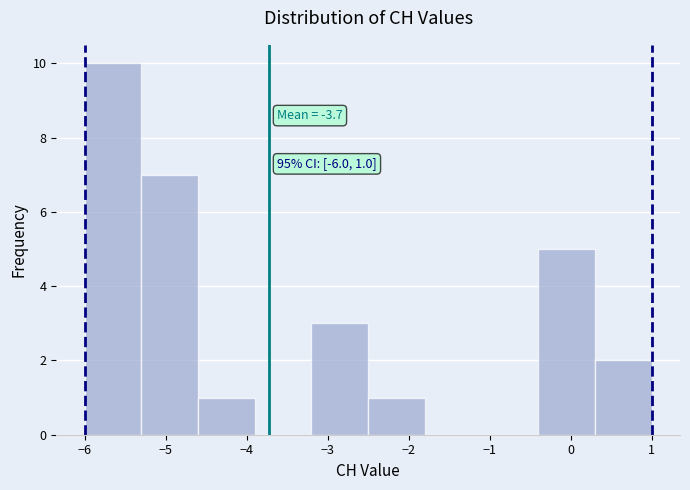

Which range on the x-axis has the tallest bar?

-6.0 to -5.3